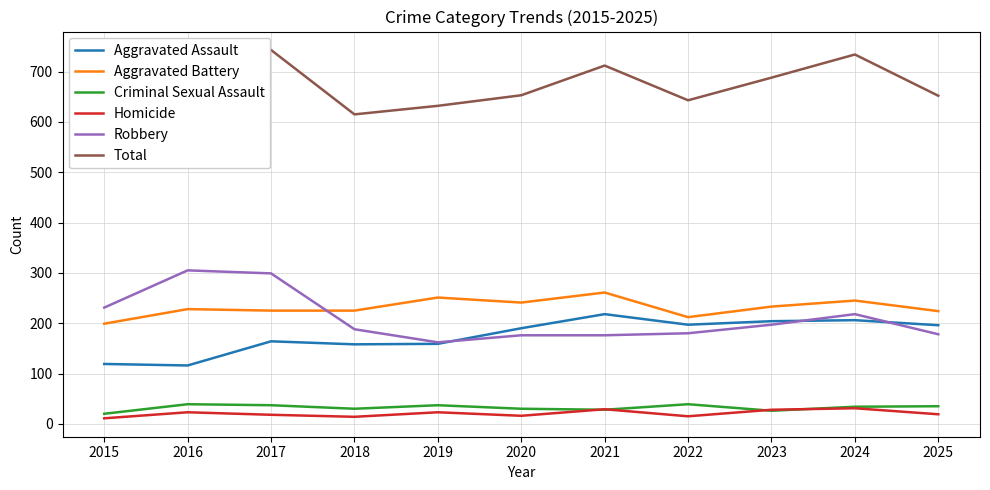

What is the value of the Total point at the 3rd from the left?

743